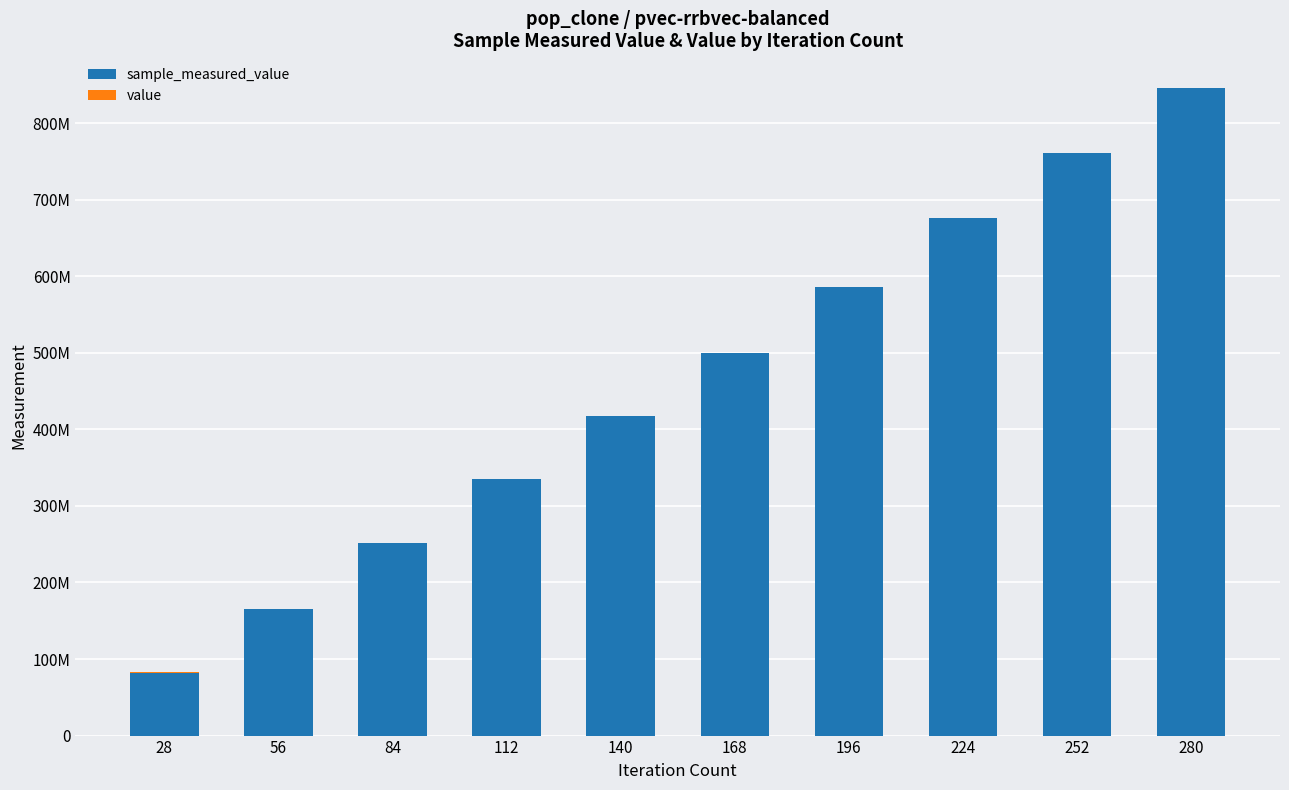

Are the bars horizontal?

No